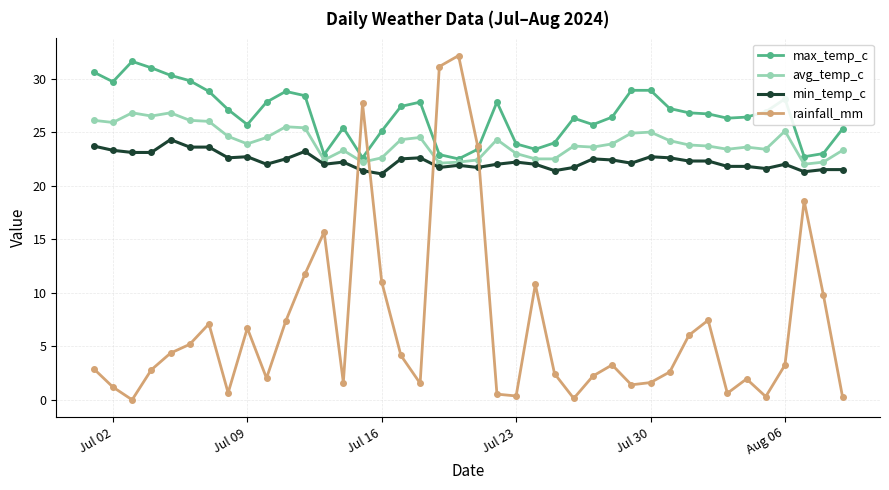

Which series has the largest total across all categories?

max_temp_c